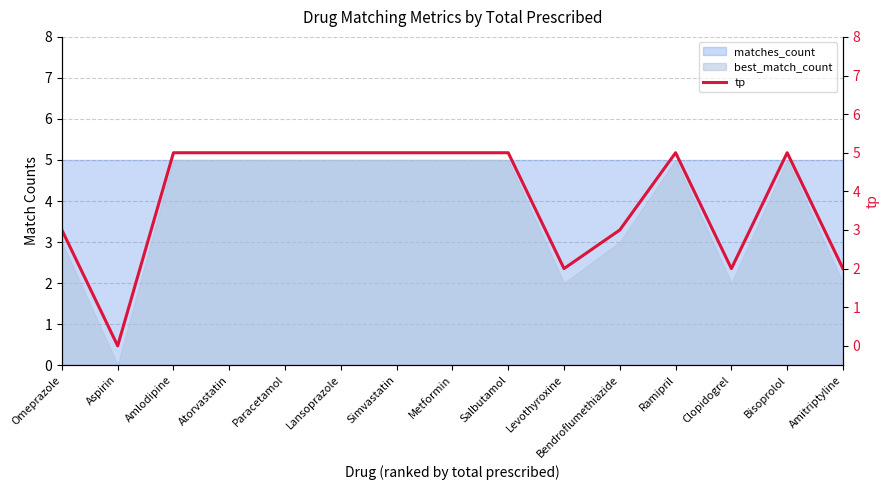

What is the value of the 1st point from the left?

3